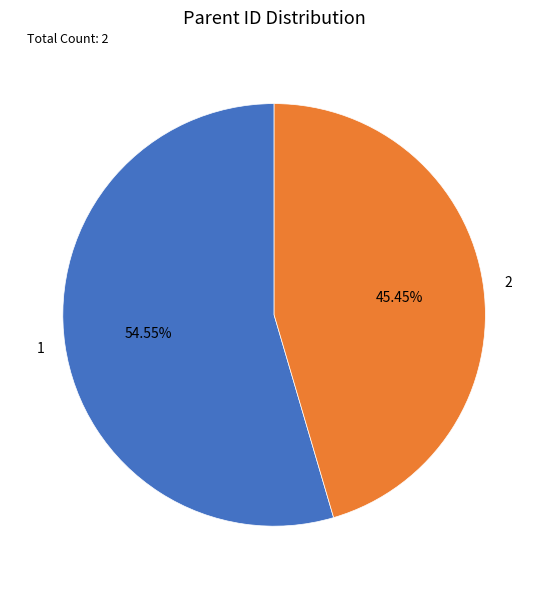

How many slices are in this pie chart?

2